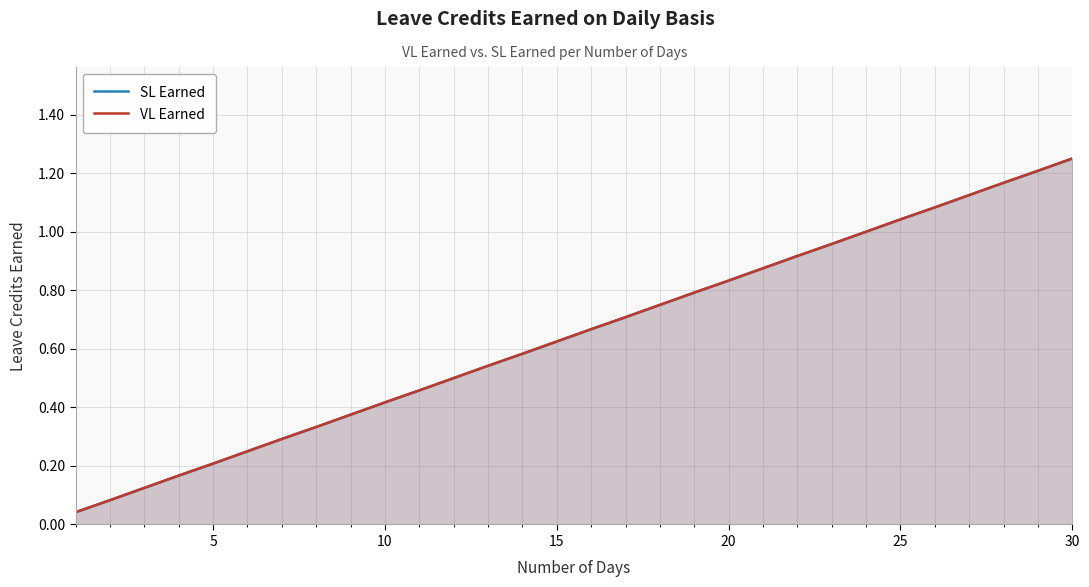

Count the number of data series in this chart.

2